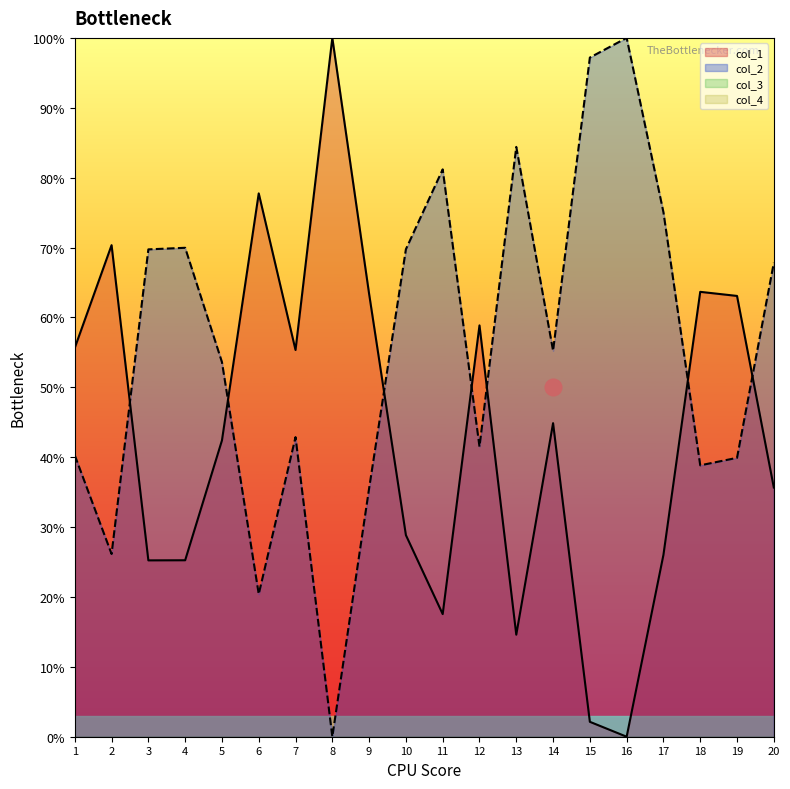

True or false: col_1 and col_2 cross at least once.

True